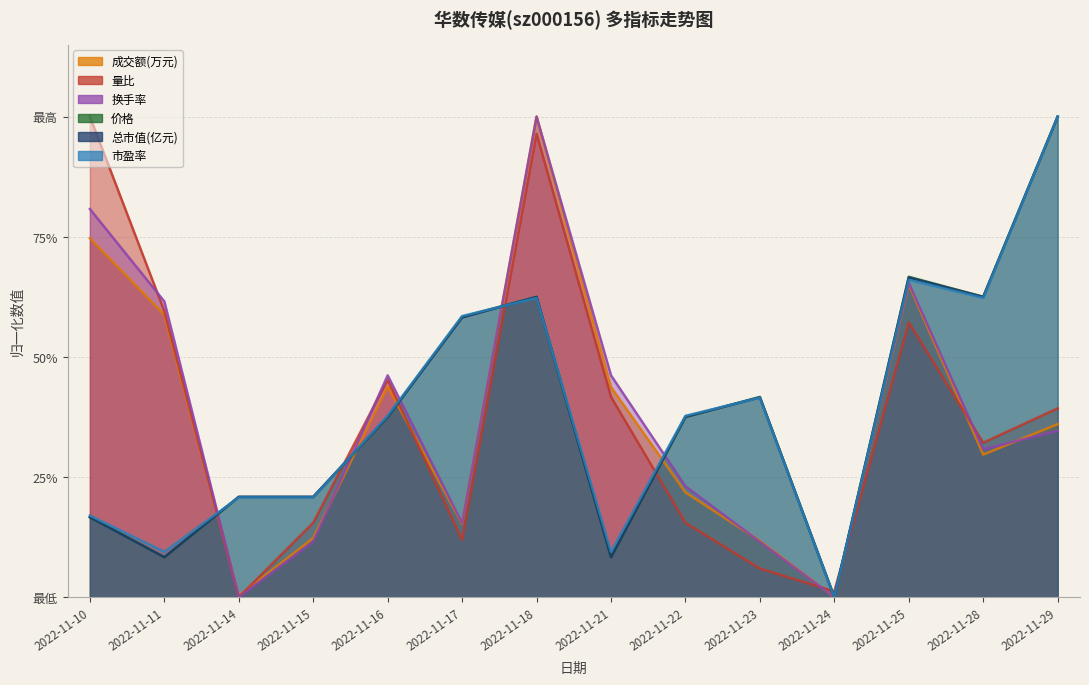

What is the total value across all series at 2022-11-10?

3.1